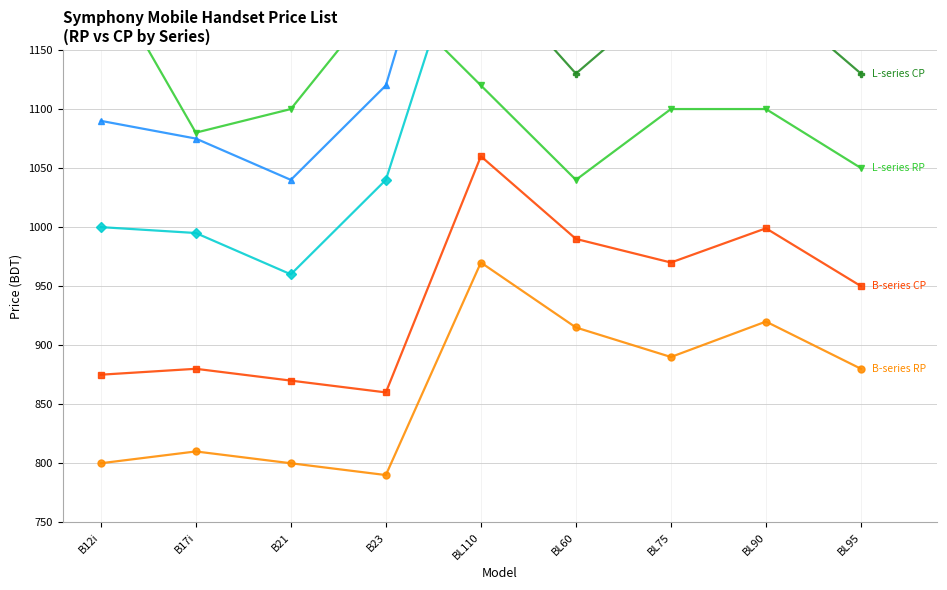

How many data points in D-series CP are less than 1270?

4